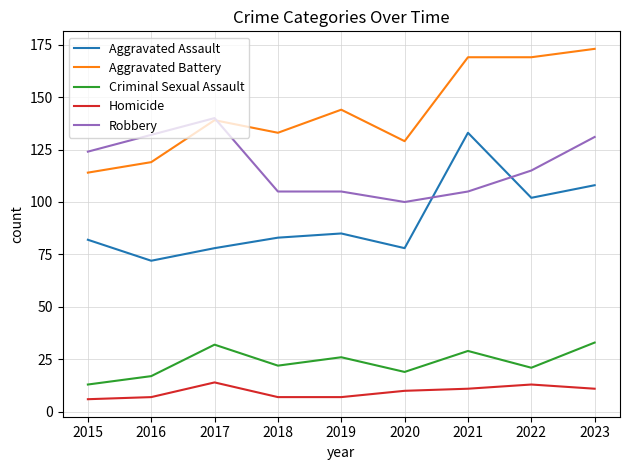

What is the spread (max minus min) of values at 2019?

137